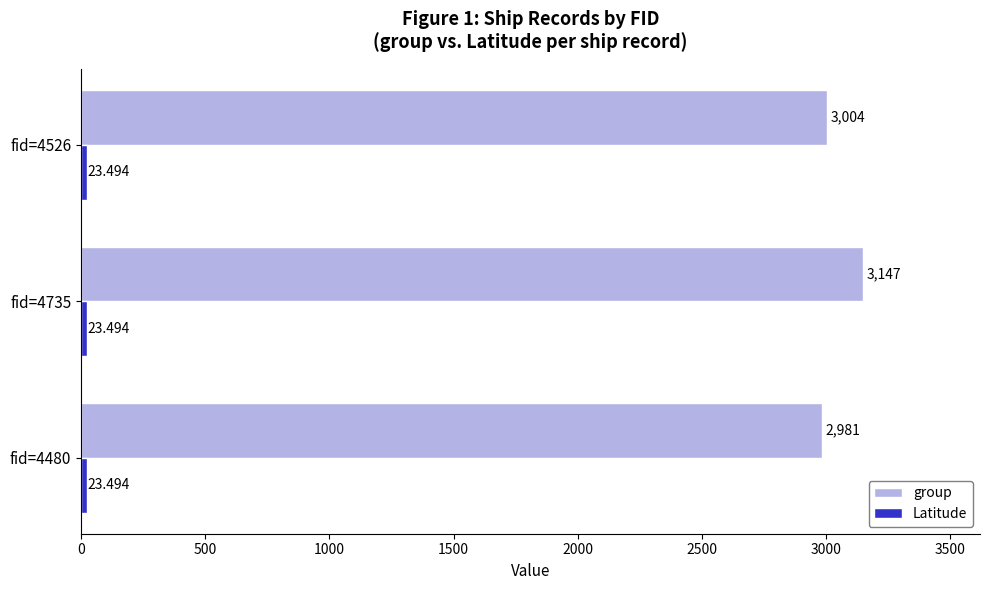

At which label is group closest to 3064?

fid=4526